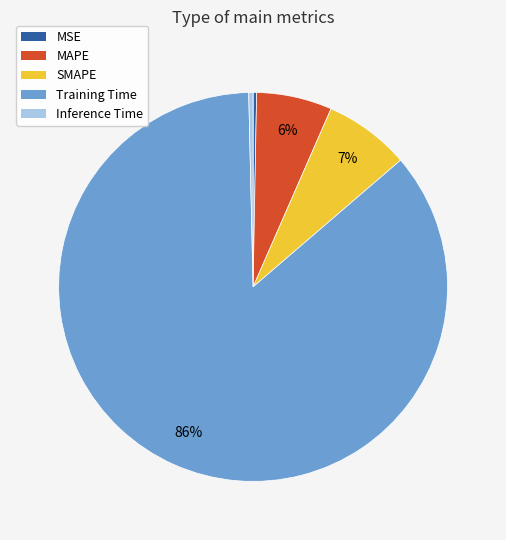

Is the sum of SMAPE and MSE greater than half?

No